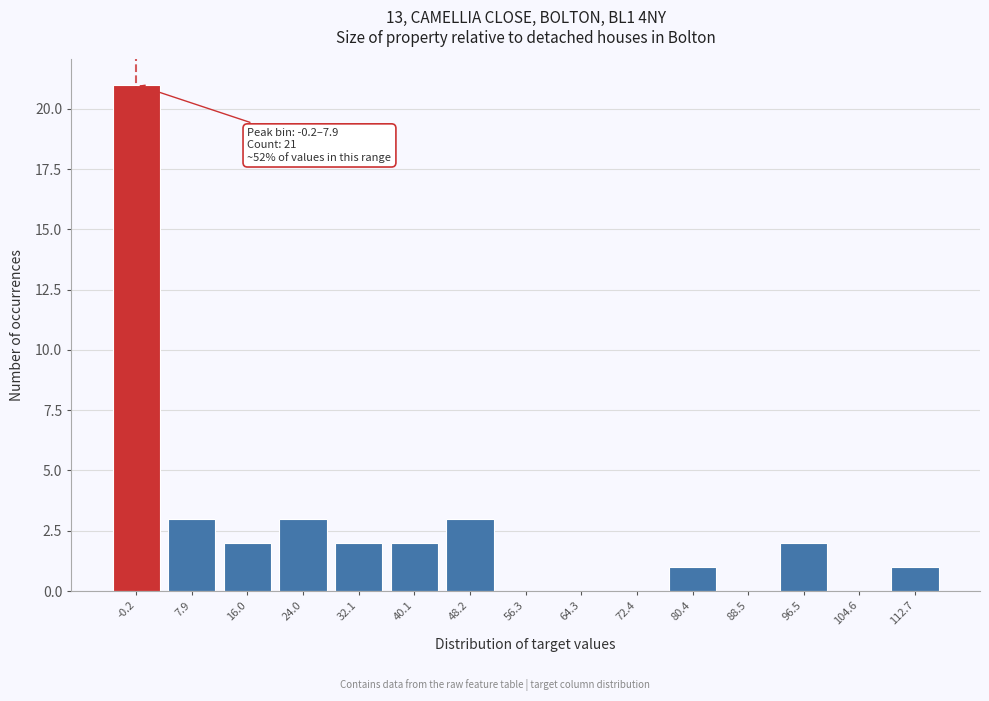

Reading left to right, extract all data points from this chart.

-0.2=21	7.9=3	16.0=2	24.0=3	32.1=2	40.1=2	48.2=3	56.3=0	64.3=0	72.4=0	80.4=1	88.5=0	96.5=2	104.6=0	112.7=1